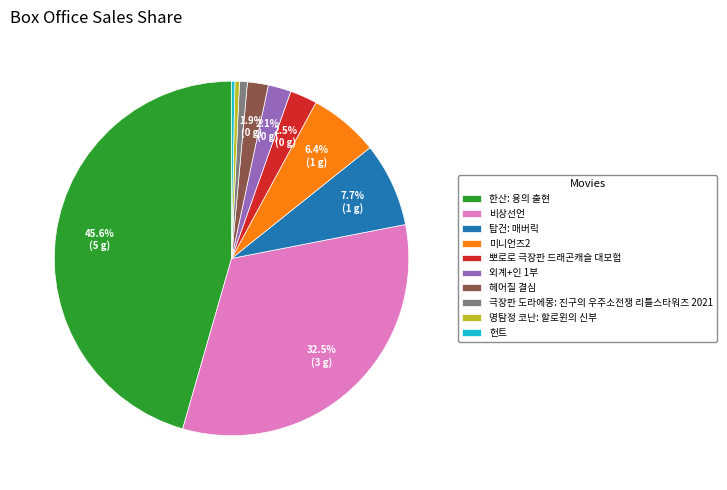

What is the largest slice in the pie chart?

한산: 용의 출현